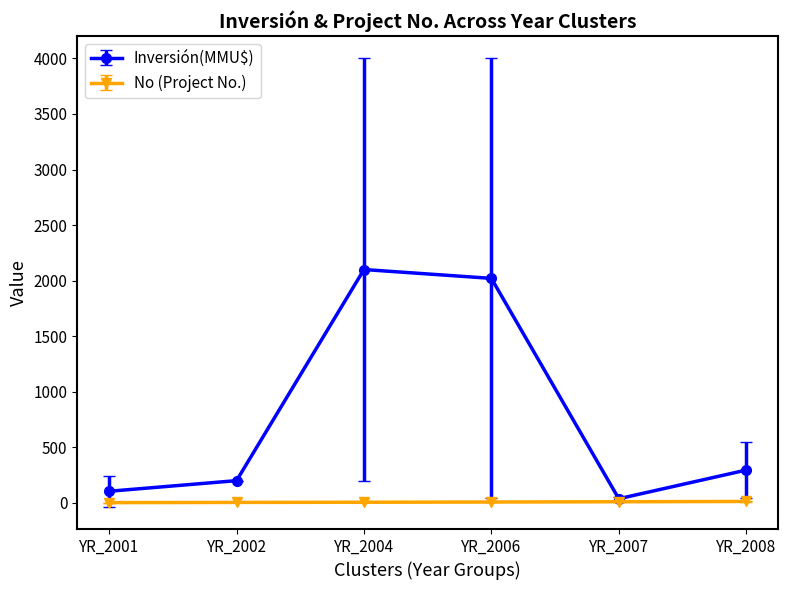

In Inversión(MMU$), how many points are lower than both neighbors (excluding endpoints)?

1